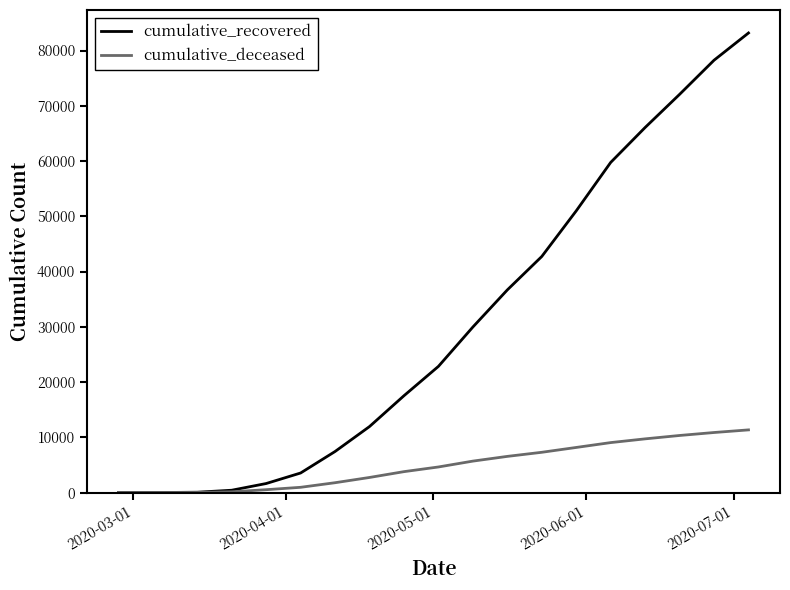

Which series has the largest total across all categories?

cumulative_recovered